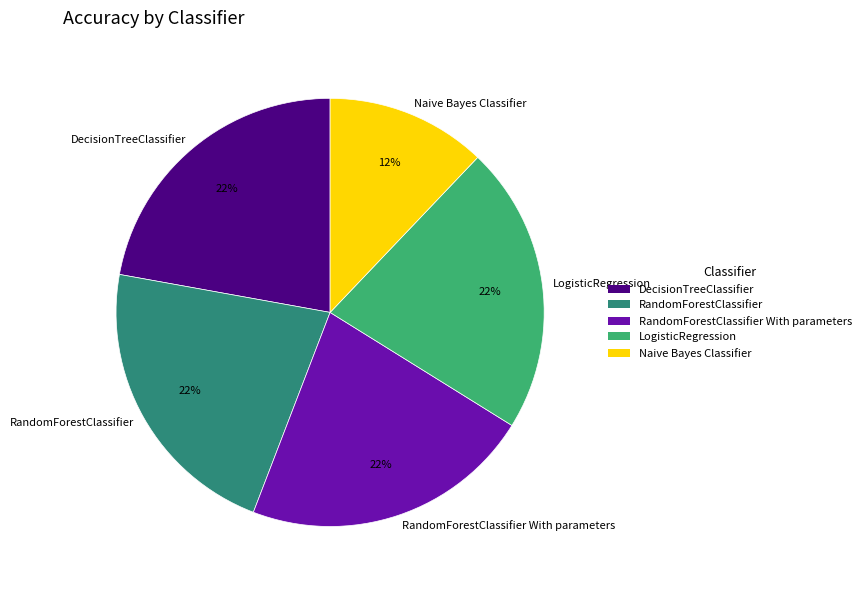

How many slices are in this pie chart?

5